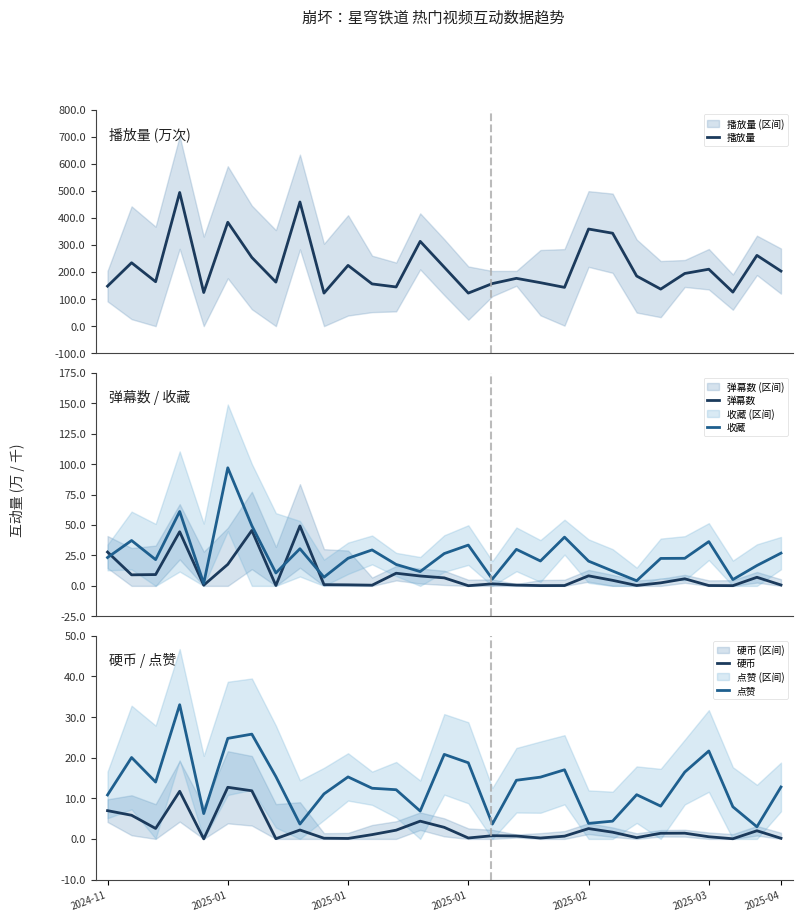

How many lines are shown in the chart?

5